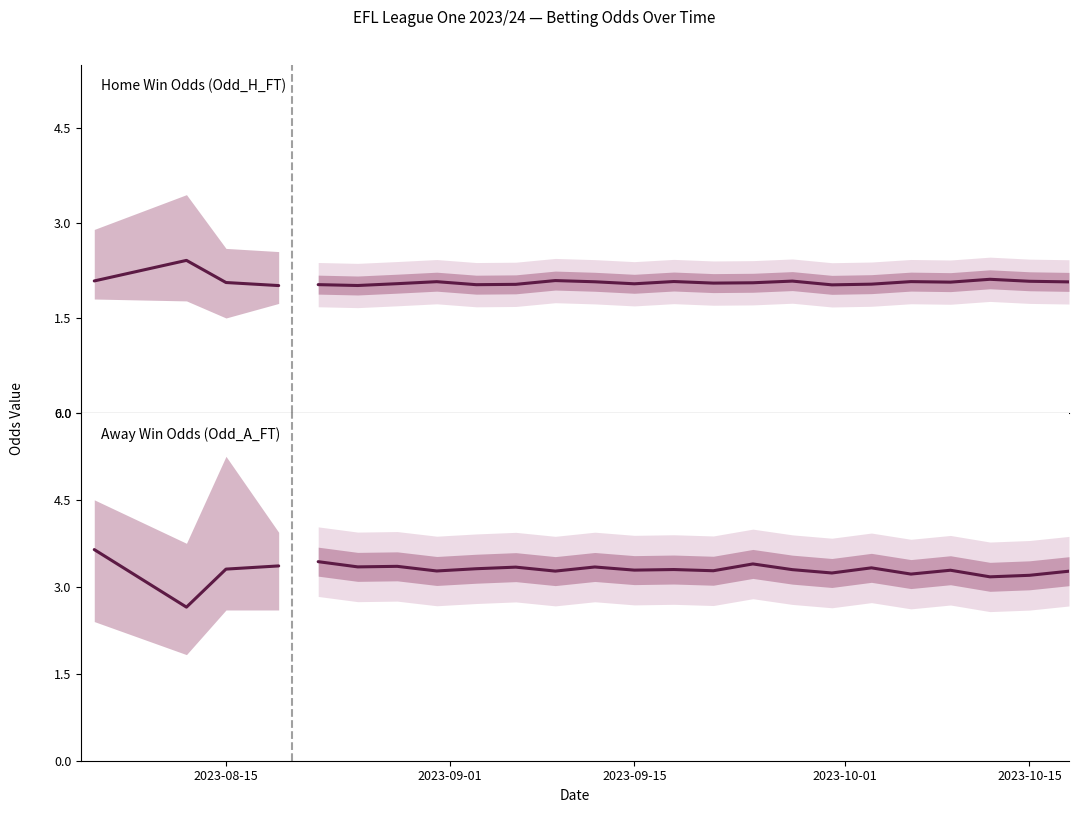

Is this an area chart (filled region under the line)?

No